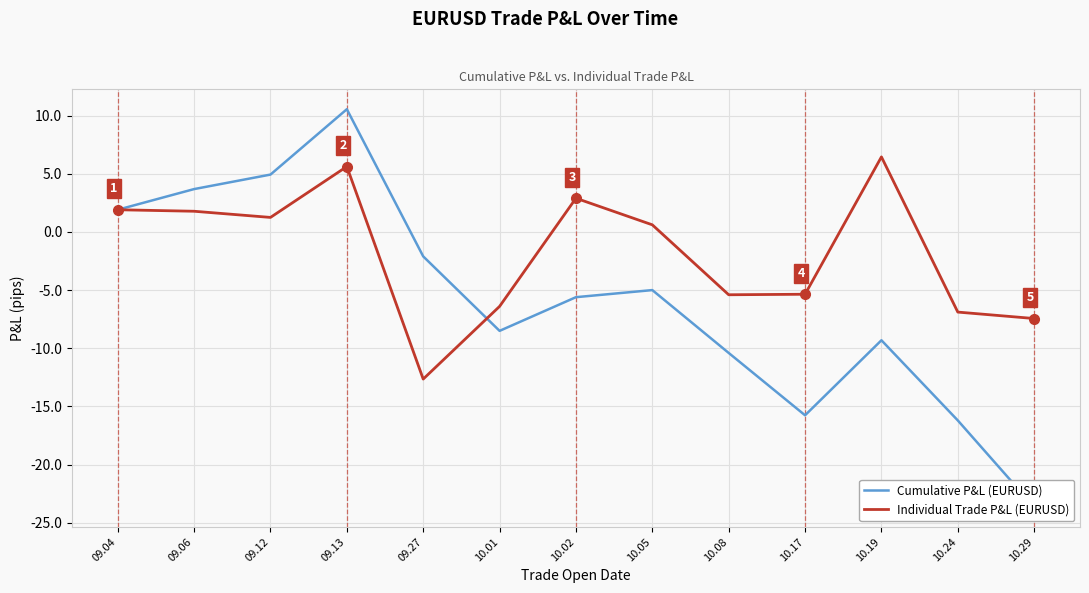

How many data points in Individual Trade P&L (EURUSD) are less than 0?

6